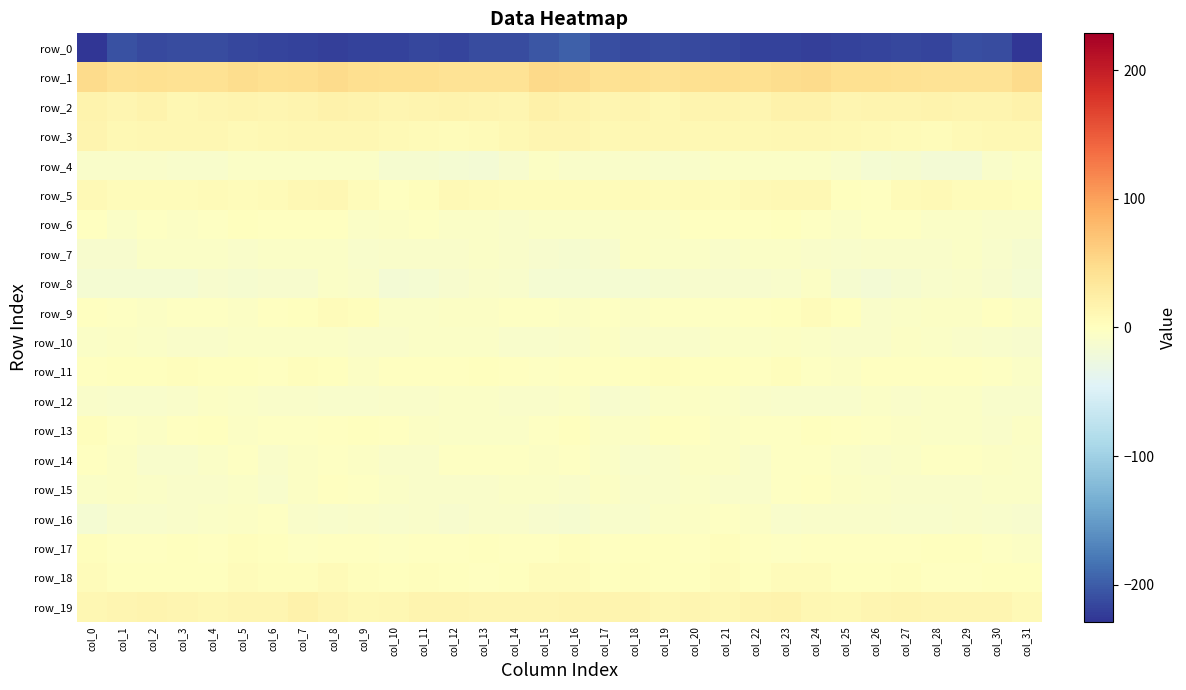

What is the difference between the highest and lowest values at col_0?

278.3